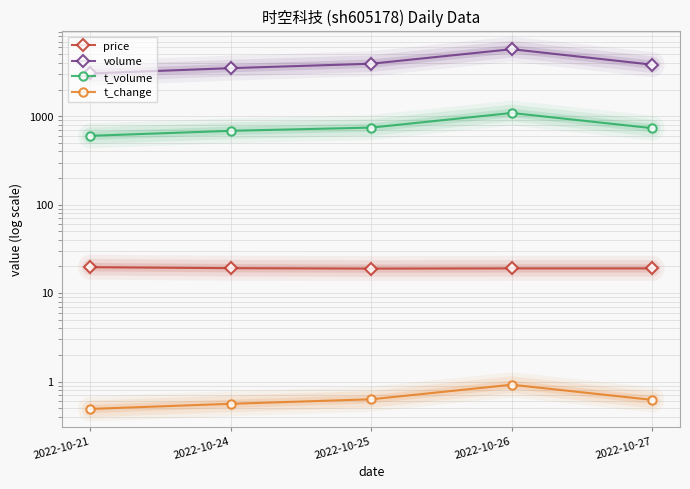

List the series in order of their peak value, lowest first.

t_change, price, t_volume, volume